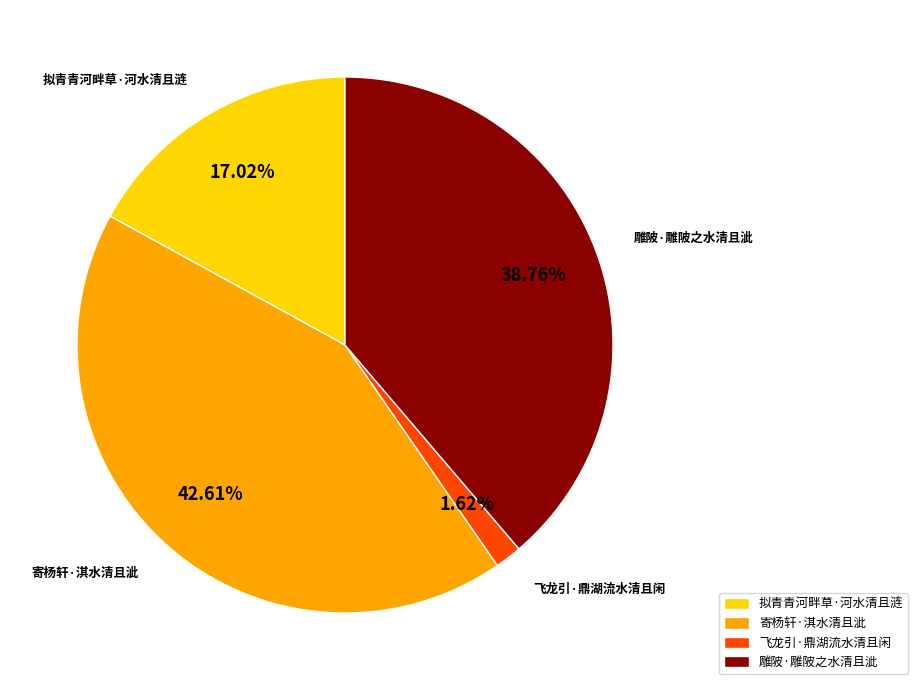

What is the ratio of the value at 寄杨轩·淇水清且泚 to the value at 飞龙引·鼎湖流水清且闲?

26.3